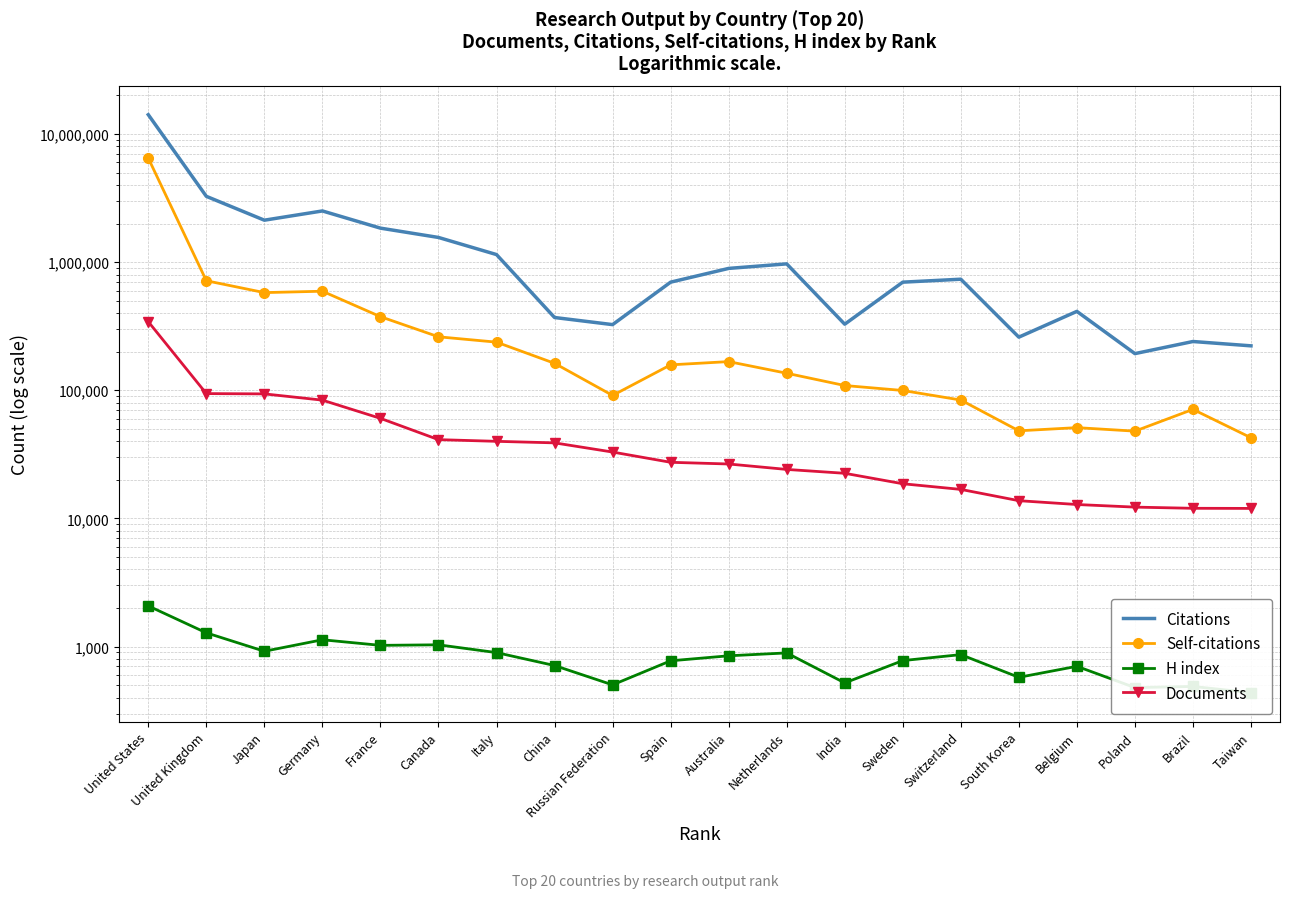

What is the sum of the Self-citations values at Taiwan and Germany?

635252